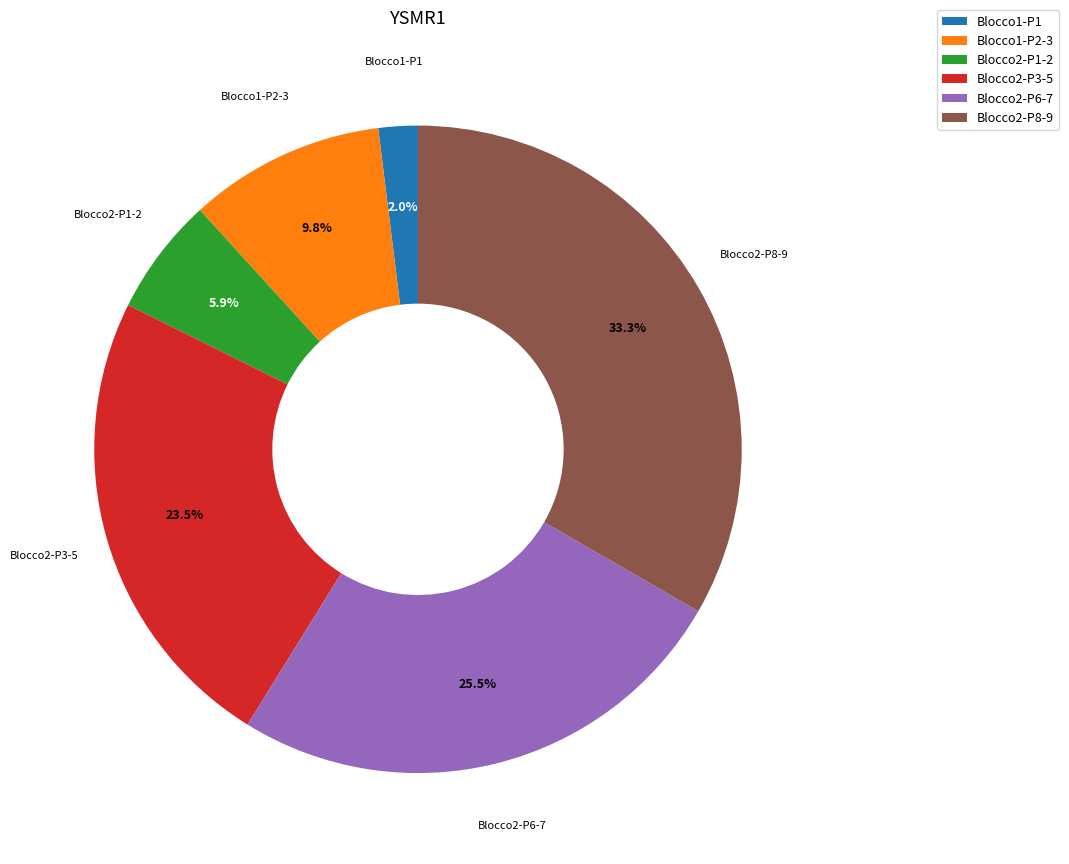

Is there any slice that represents more than half of the pie?

No